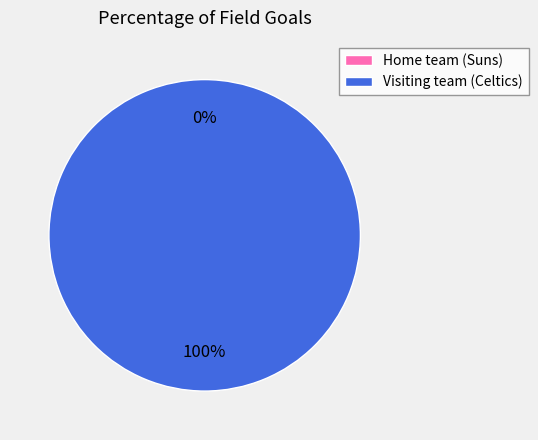

What percentage is the Visiting team (Celtics) slice, to the nearest percent?

100%